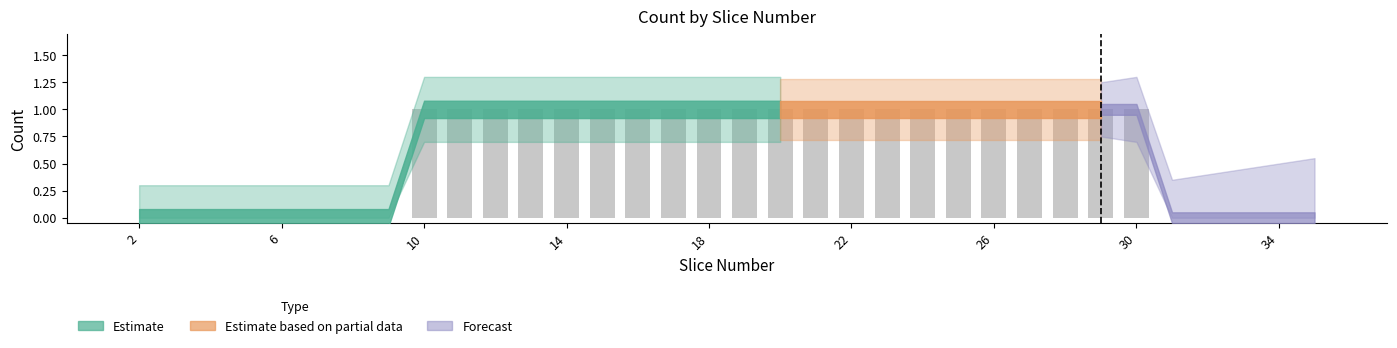

Count the number of data series in this chart.

1